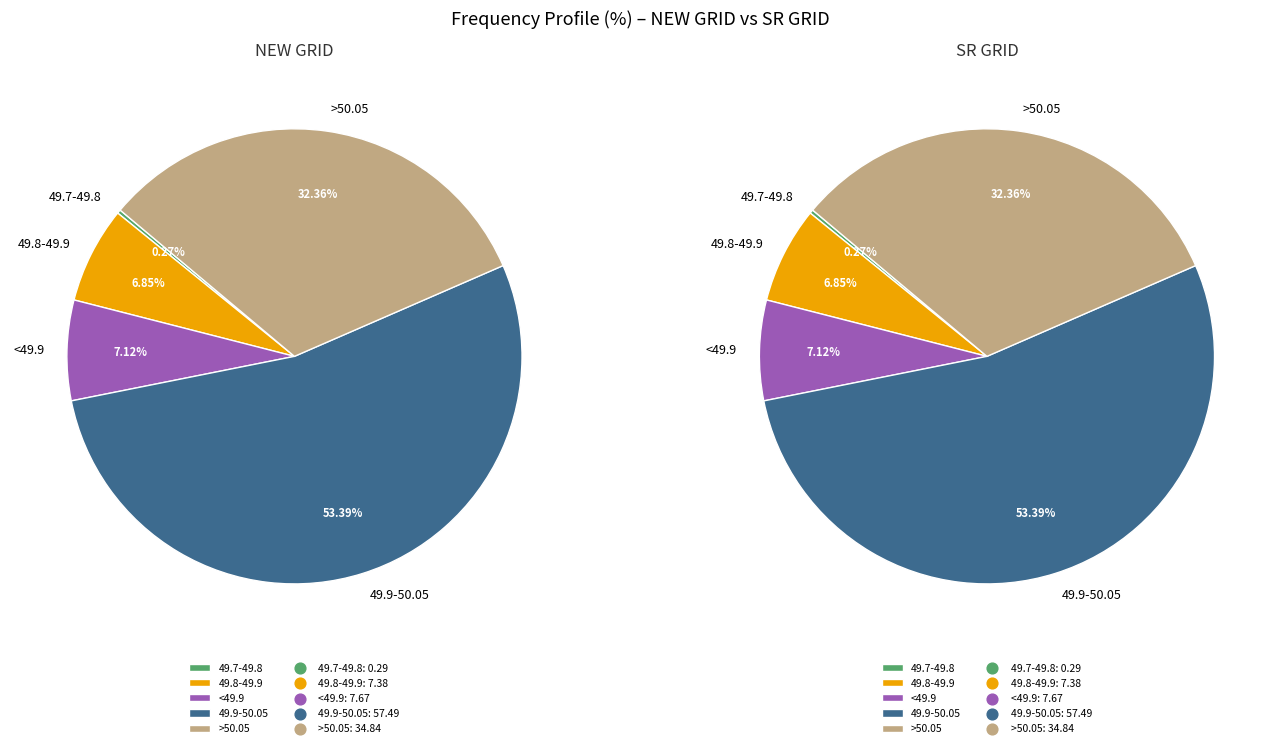

Which series has the widest spread of values?

NEW GRID